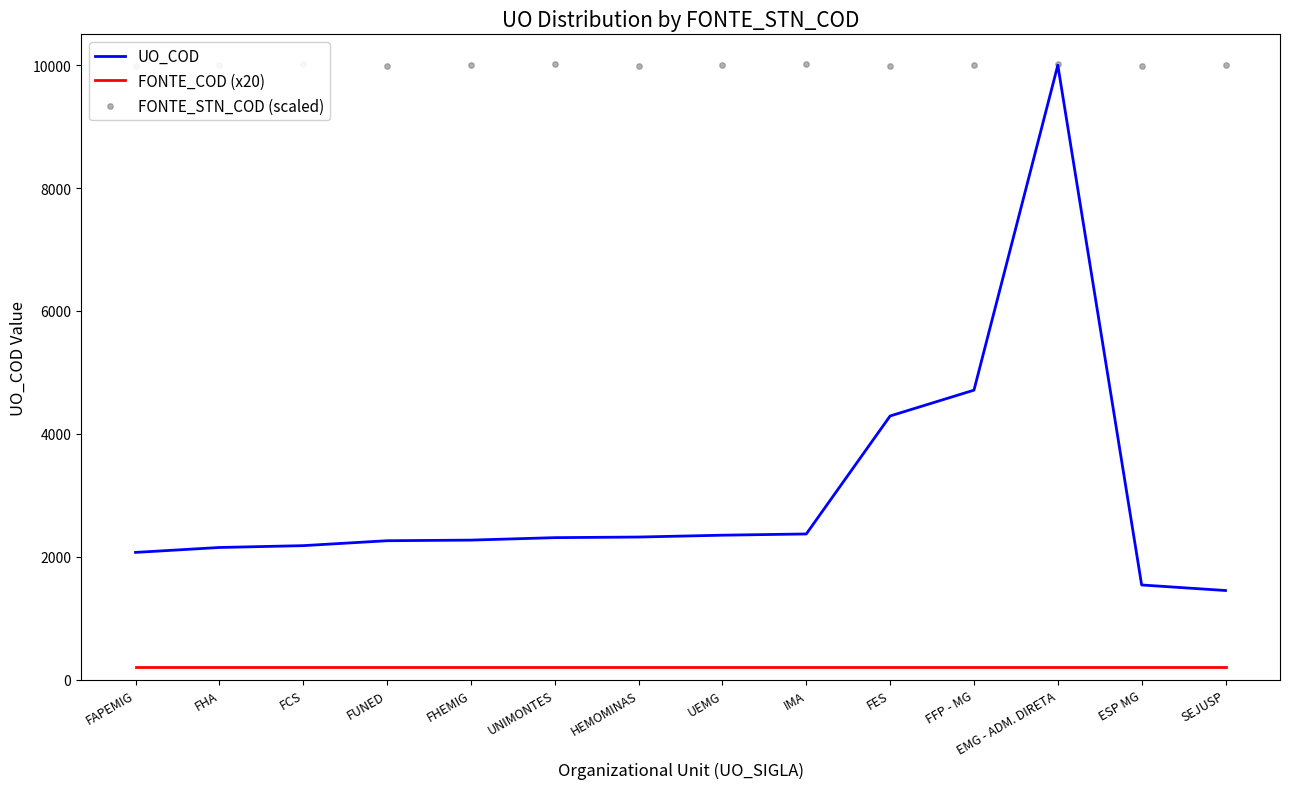

What is the total value across all series at IMA?

12581